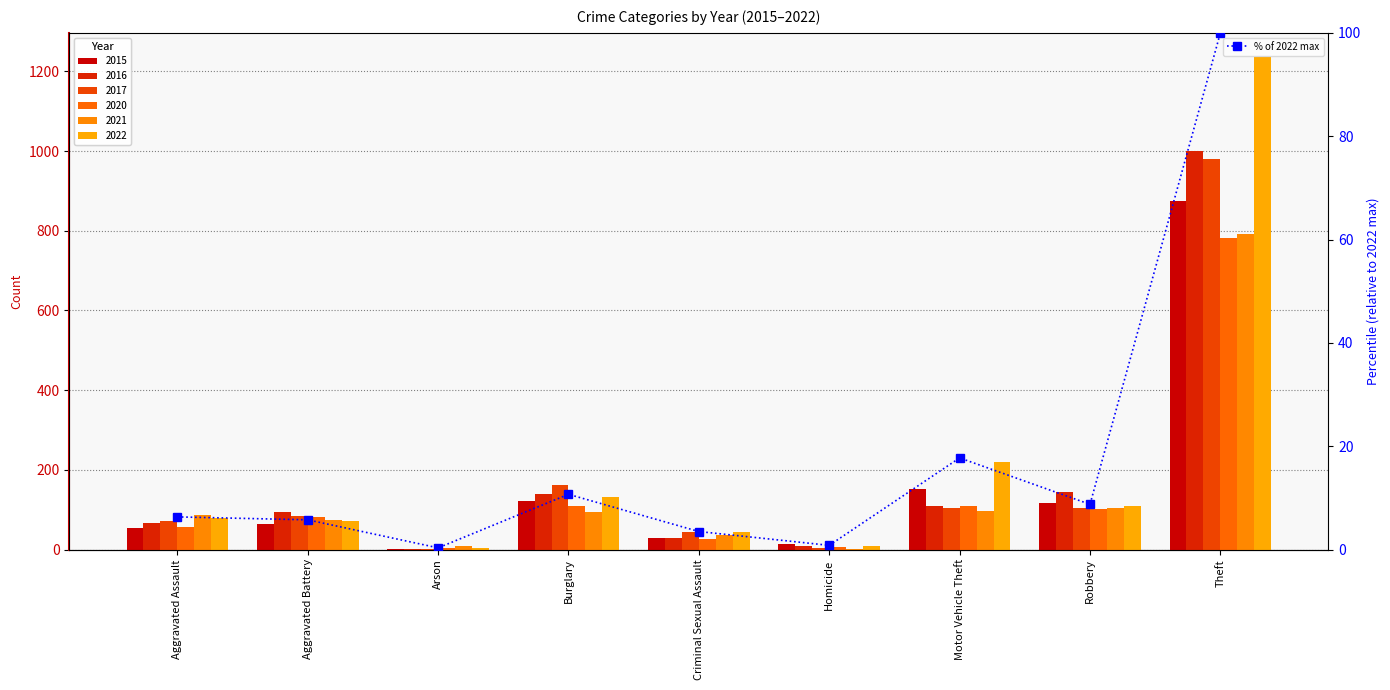

Is it true that the value at Aggravated Battery is 1.6?

False